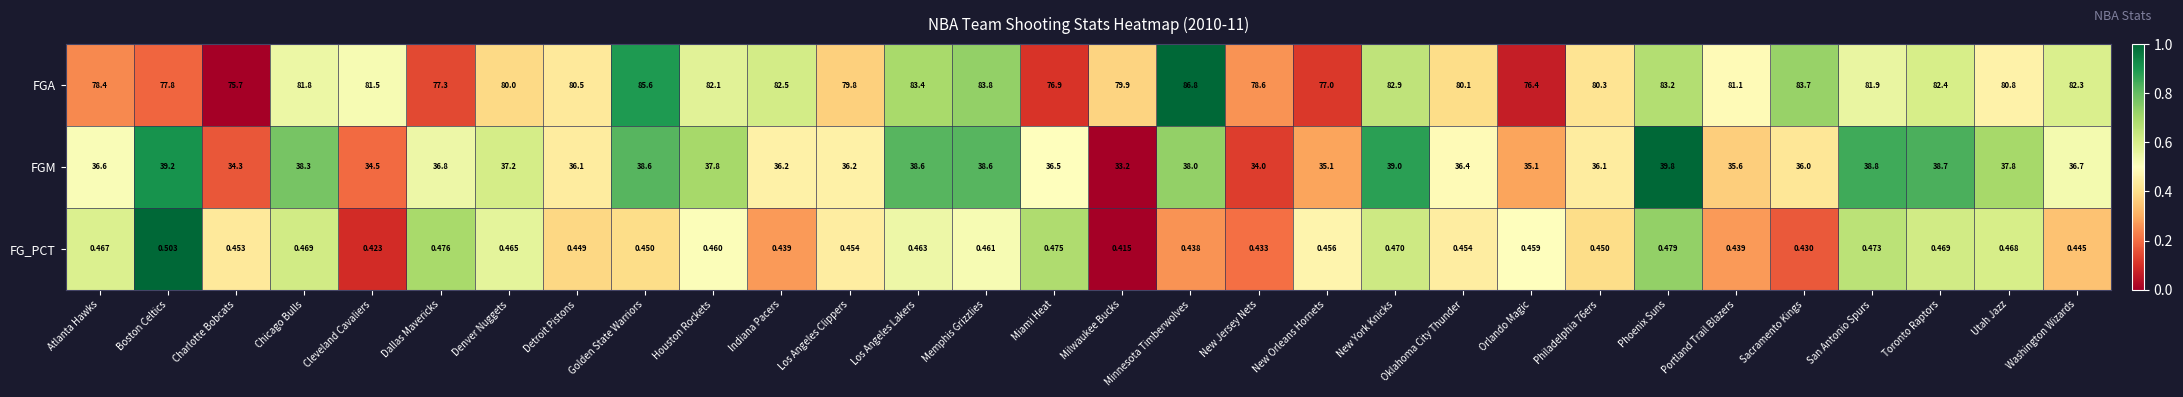

Which series has the largest total across all categories?

FGA